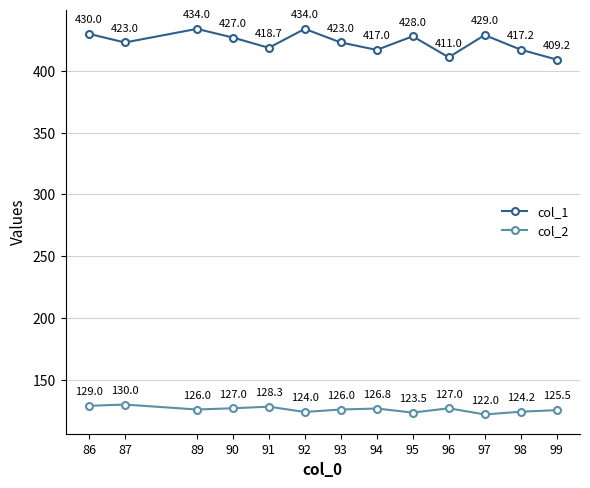

How many lines are shown in the chart?

2